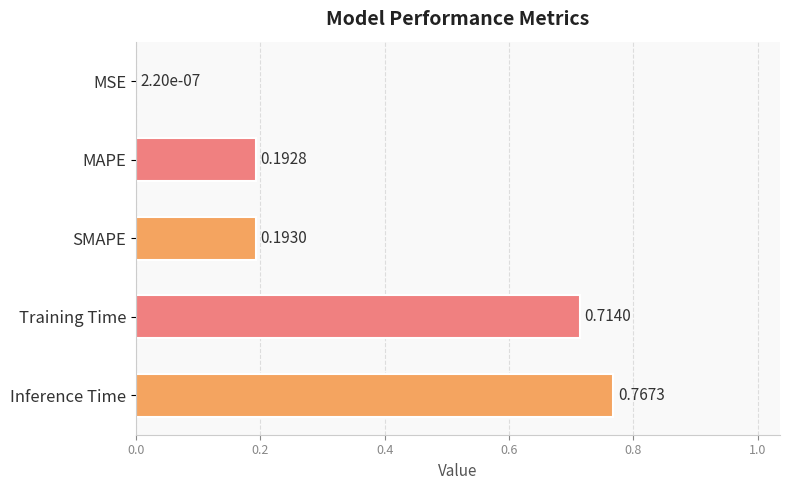

At which category does the chart reach its peak across all series?

Inference Time